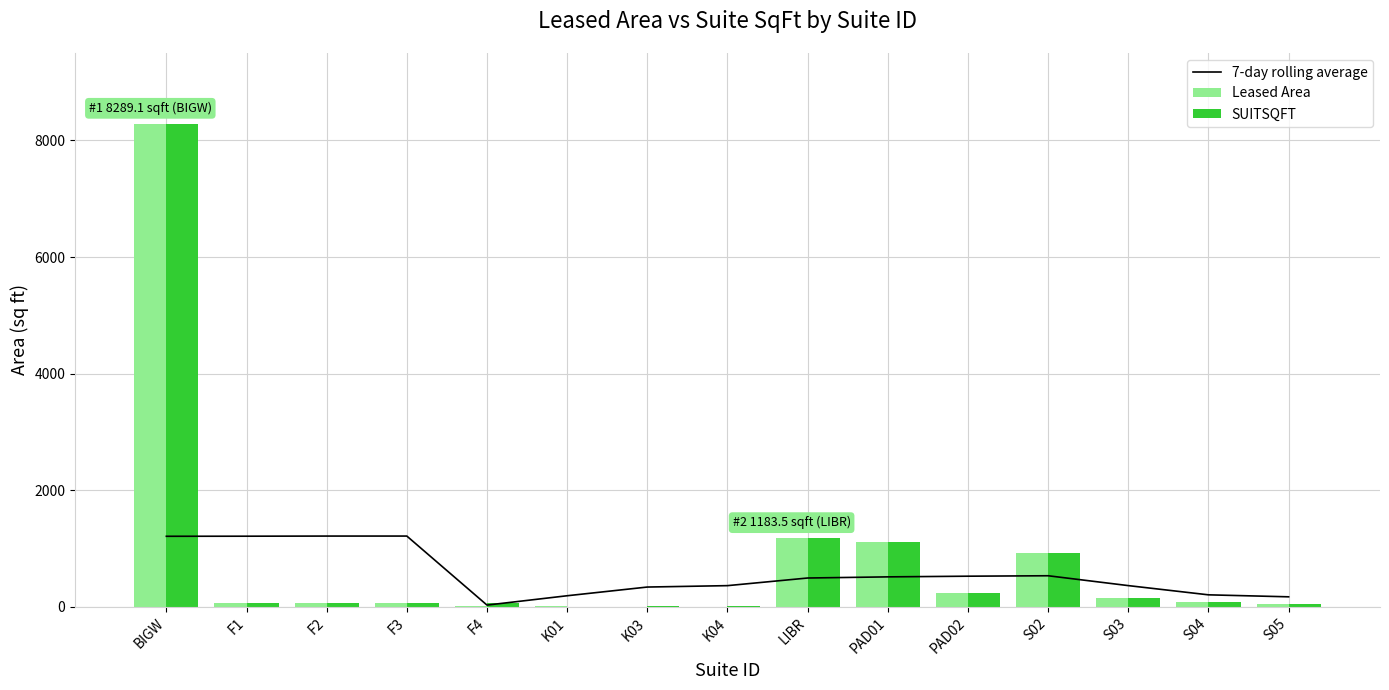

Which category has the highest value across all series?

BIGW